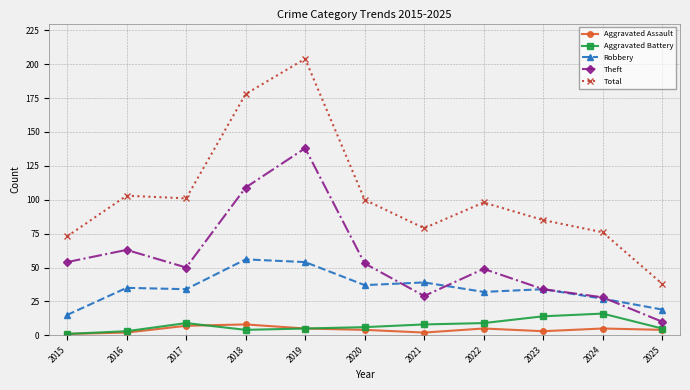

The Total series shows 101 at 2017. True or false?

True